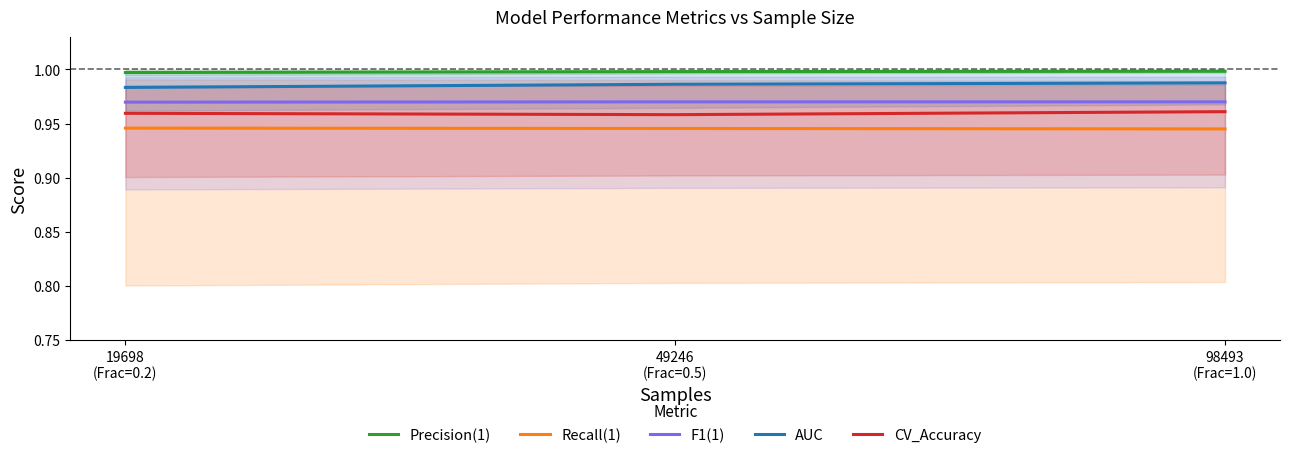

The AUC series shows 1.0 at 49246
(Frac=0.5). True or false?

True